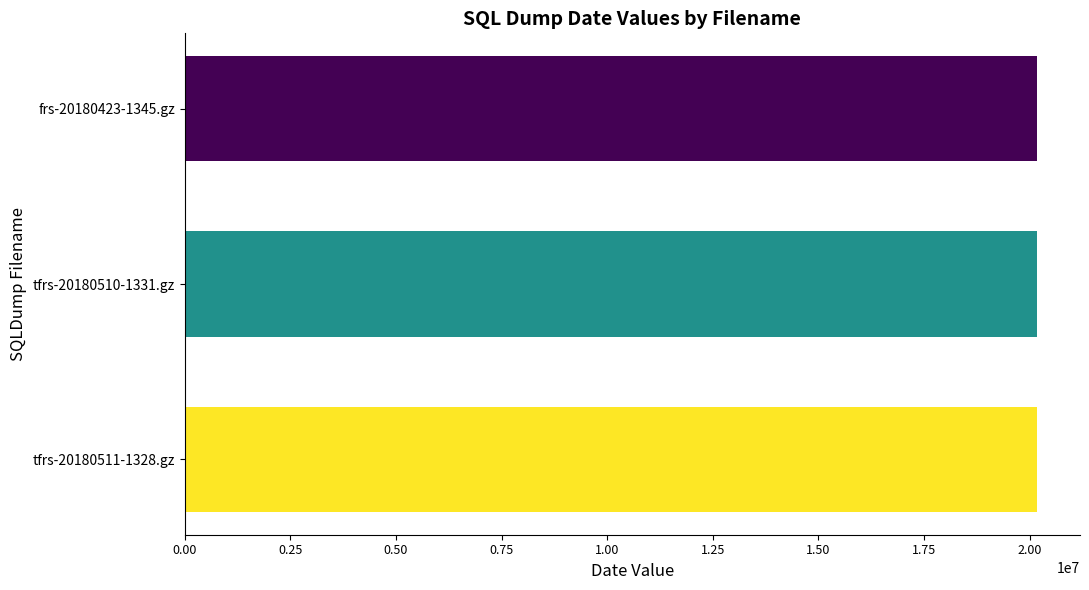

What is the ratio of the value at tfrs-20180510-1331.gz to the value at frs-20180423-1345.gz?

1.0